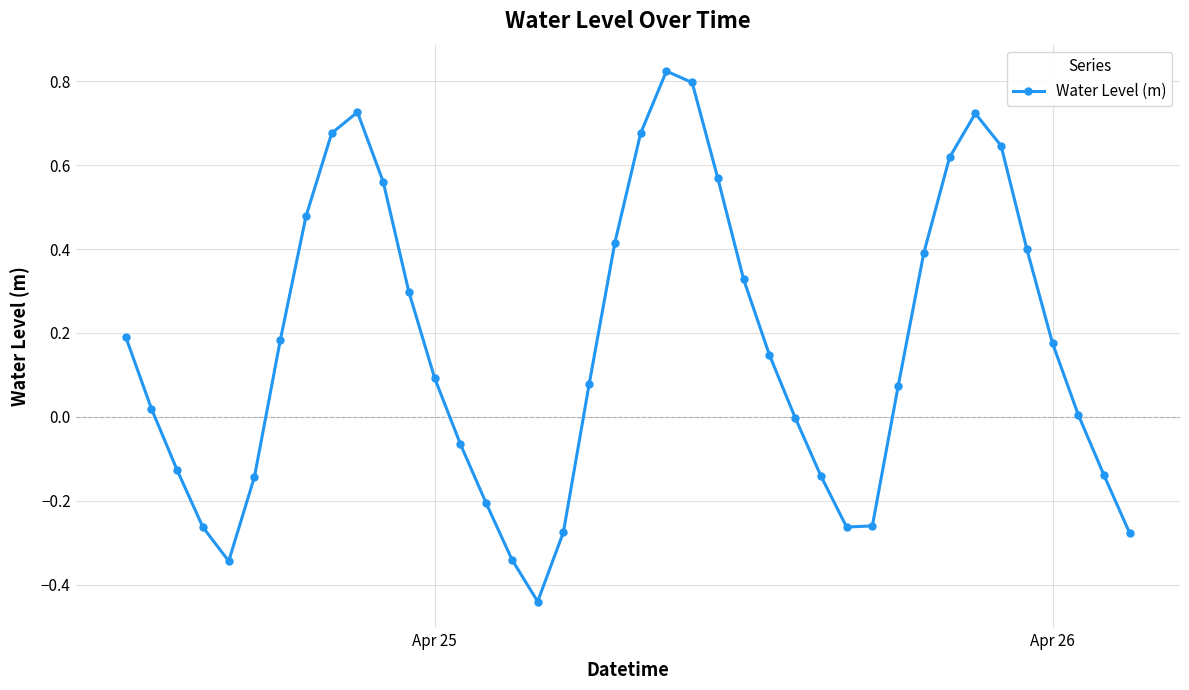

What is the difference between the maximum and minimum values?

1.3